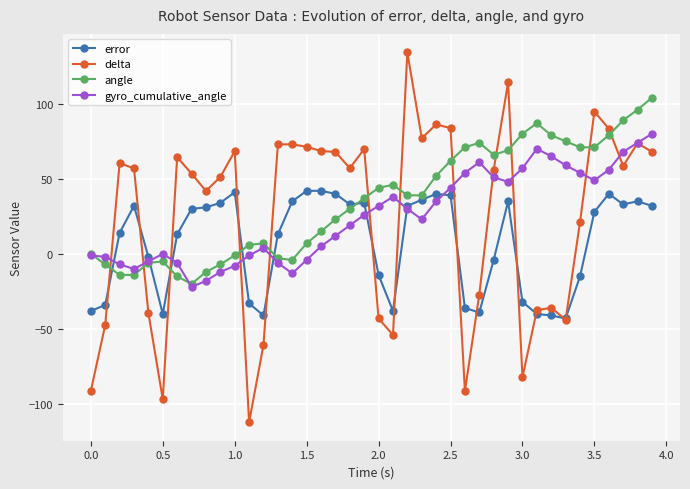

What is the highest value of the gyro_cumulative_angle series?

80.0